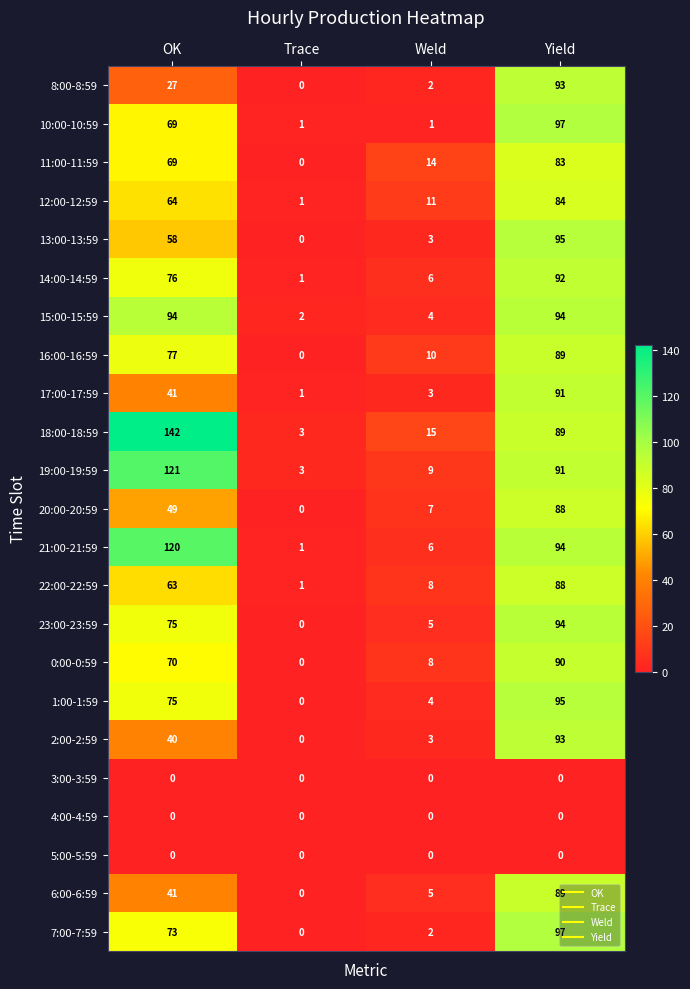

At how many categories does at least one series exceed 41?

2